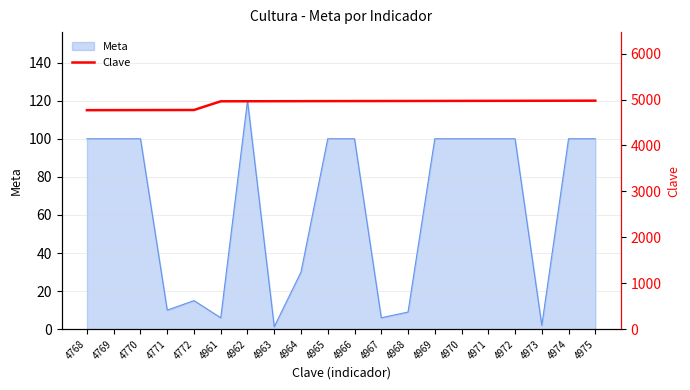

What is the maximum value for Meta?

120.0